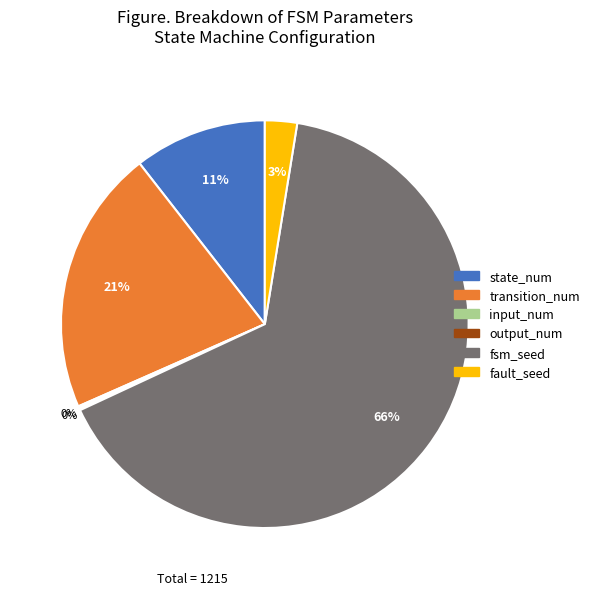

Is fsm_seed the majority of the pie?

Yes